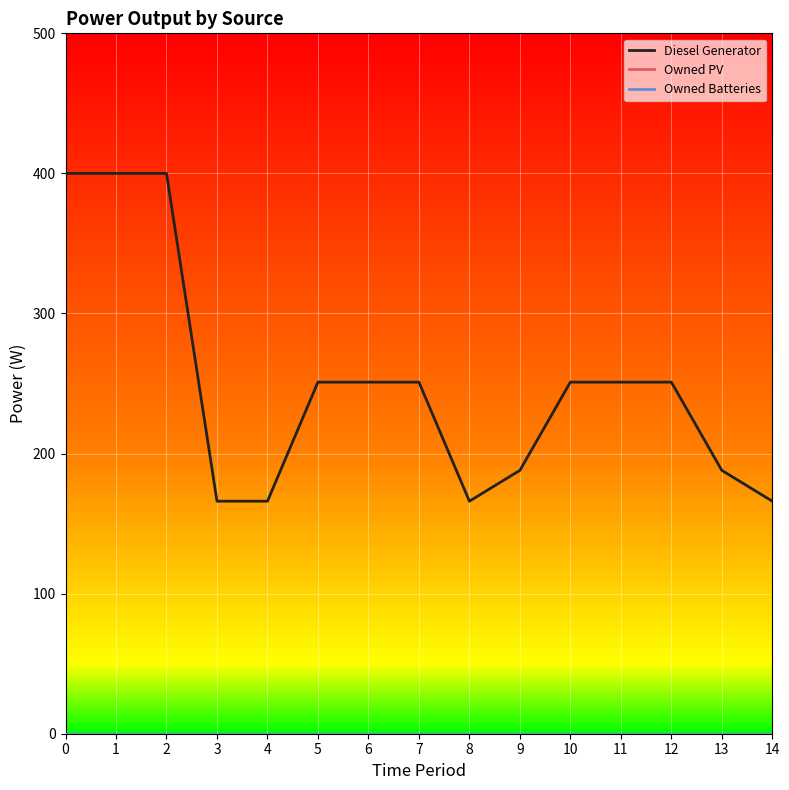

Does the chart display data point markers on the line(s)?

No